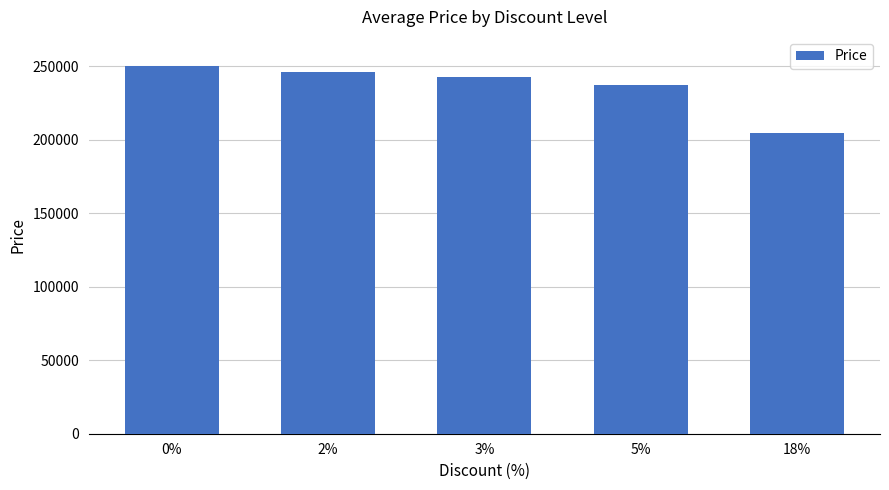

What is the change in value from 3% to 18%?

-37900